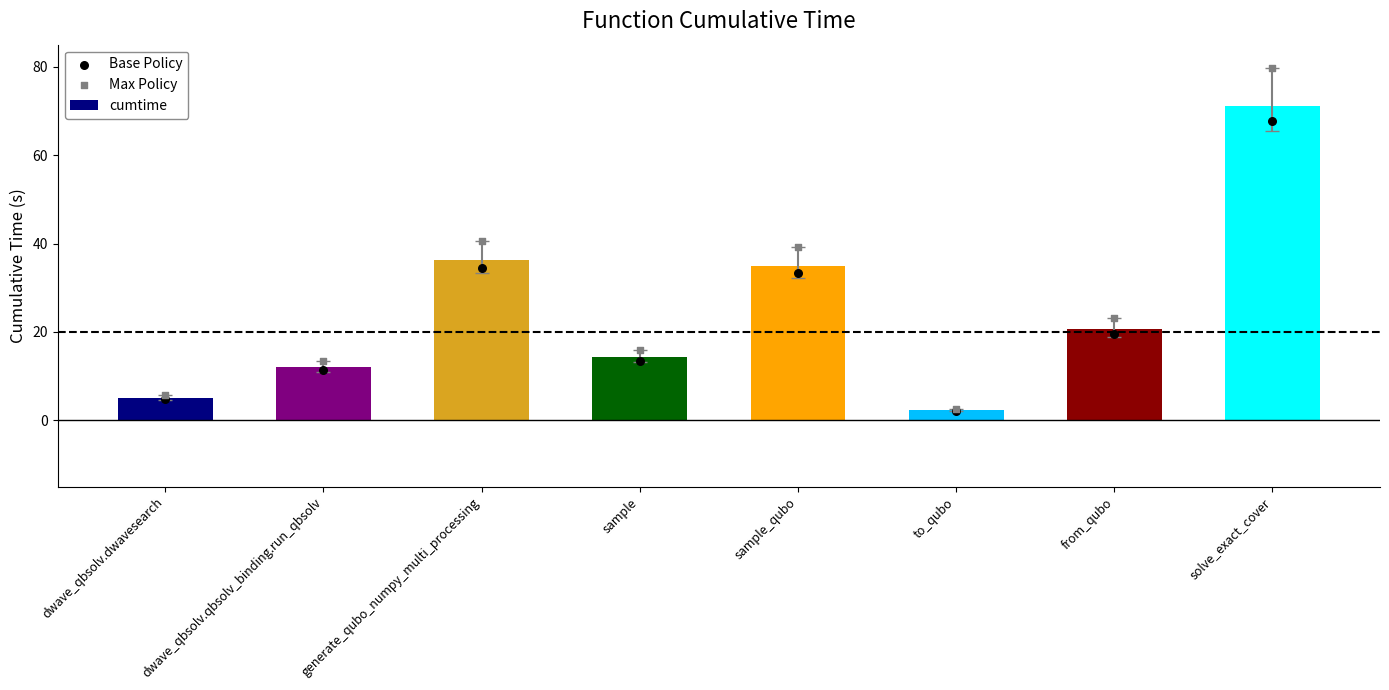

Which series has the widest spread of Y values?

Max Policy